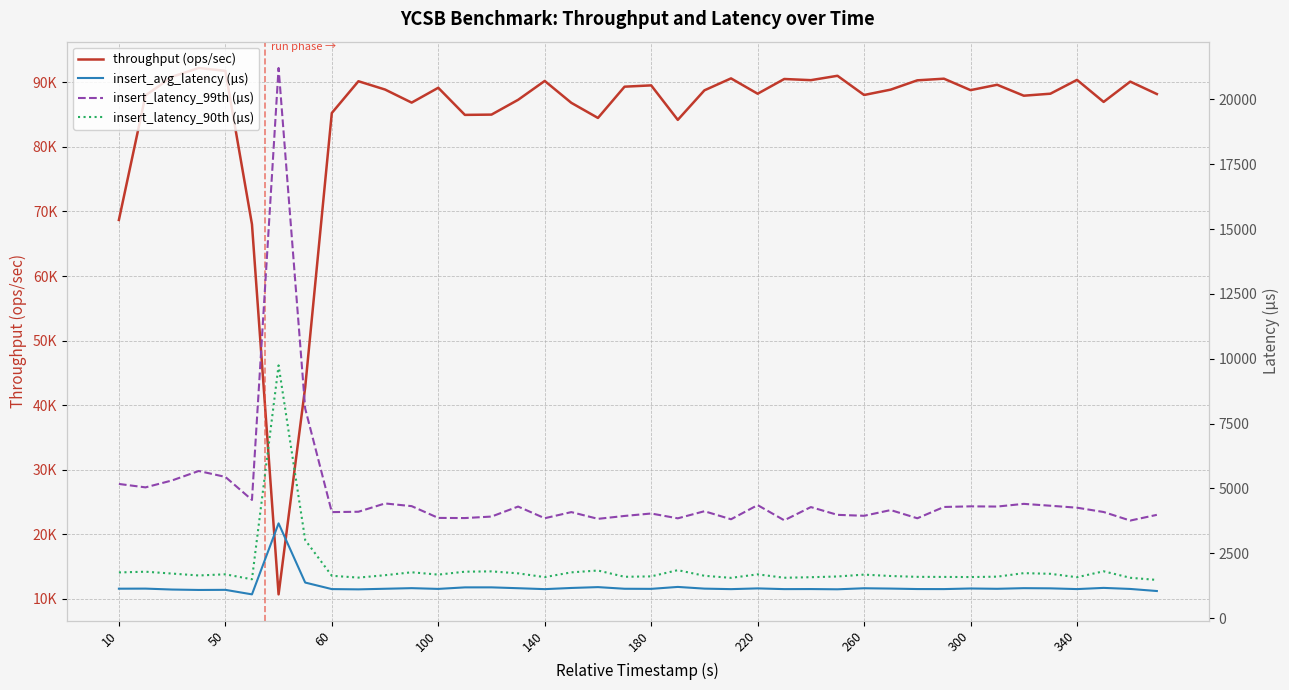

What is the lowest value of the insert_latency_99th (µs) series?

3759.0